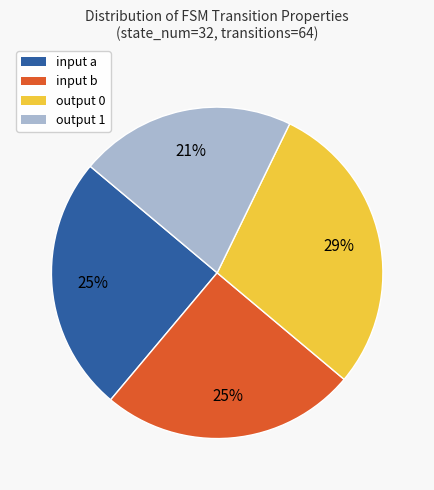

What percentage is the output 1 slice, to the nearest percent?

21%